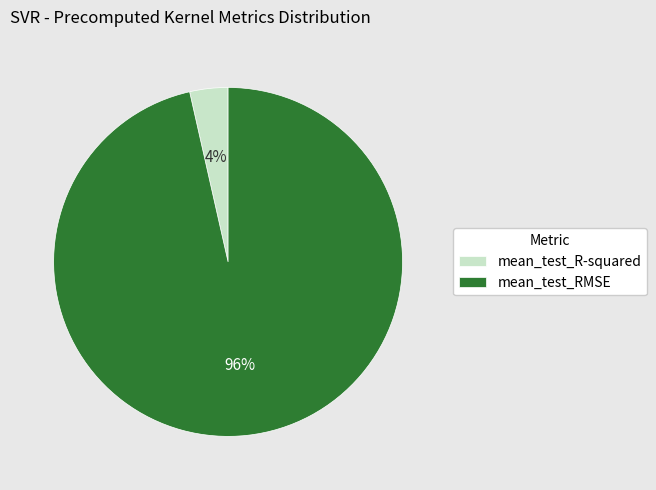

Which category has the biggest portion of the pie?

mean_test_RMSE